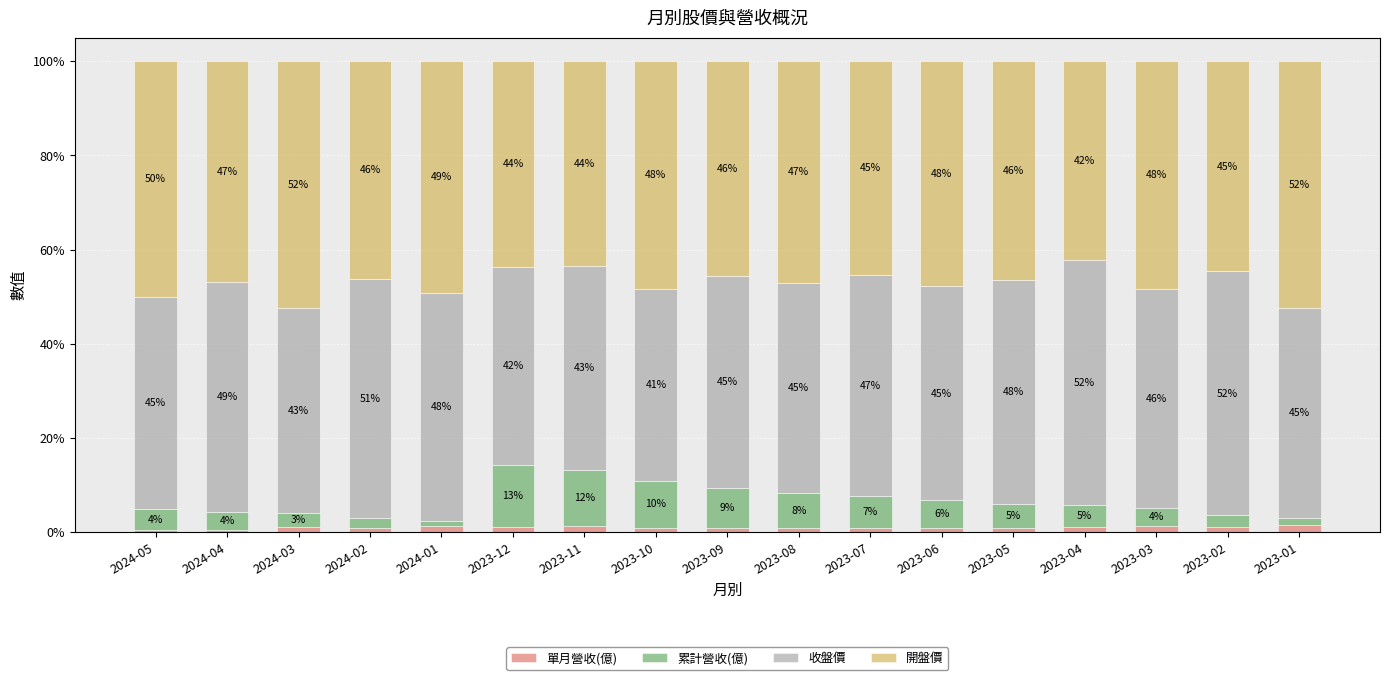

List the series in order of their peak value, lowest first.

單月營收(億), 累計營收(億), 收盤價, 開盤價